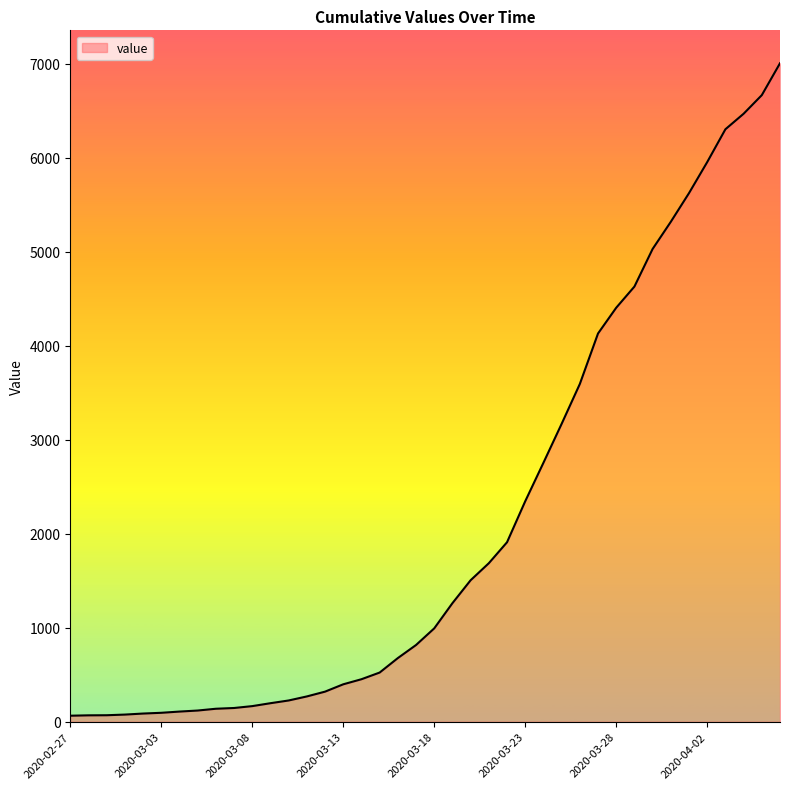

What is the smallest value displayed?

64